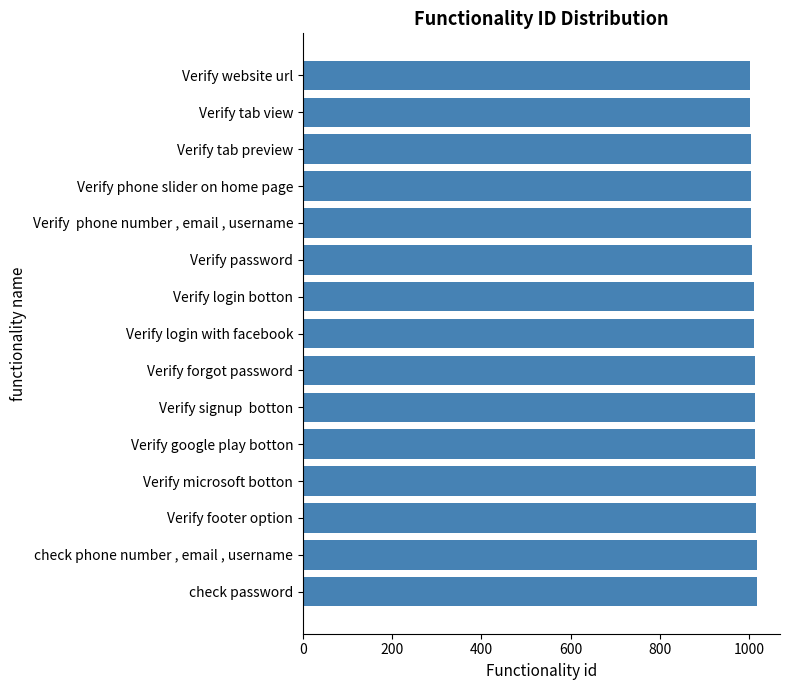

True or false: the data shows 1001 at Verify website url.

True